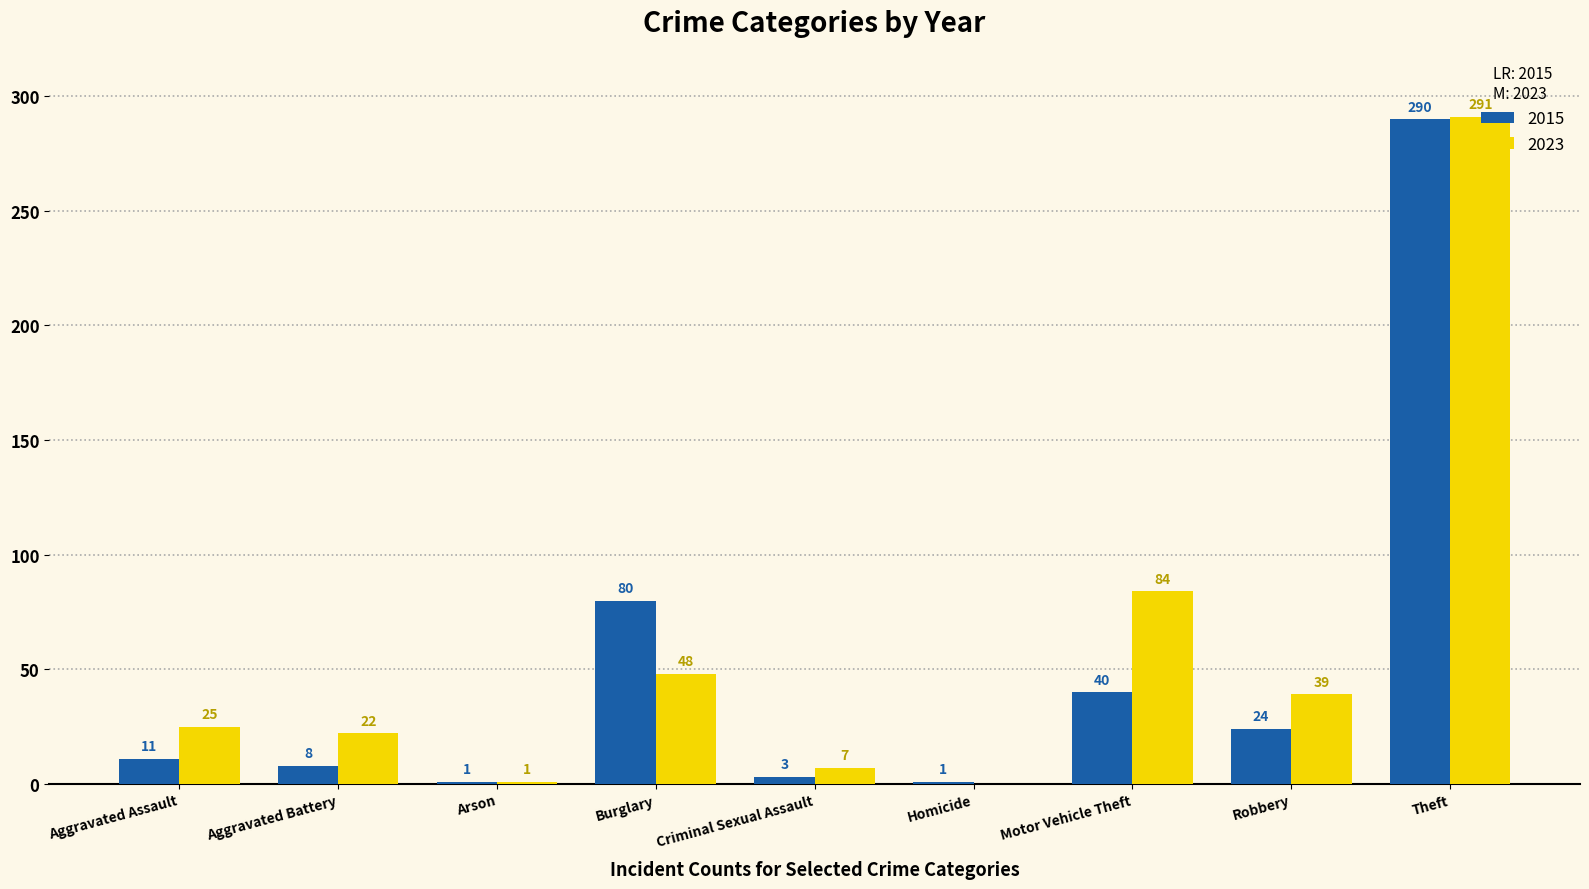

Is it true that 2015 equals 13 at Robbery?

False